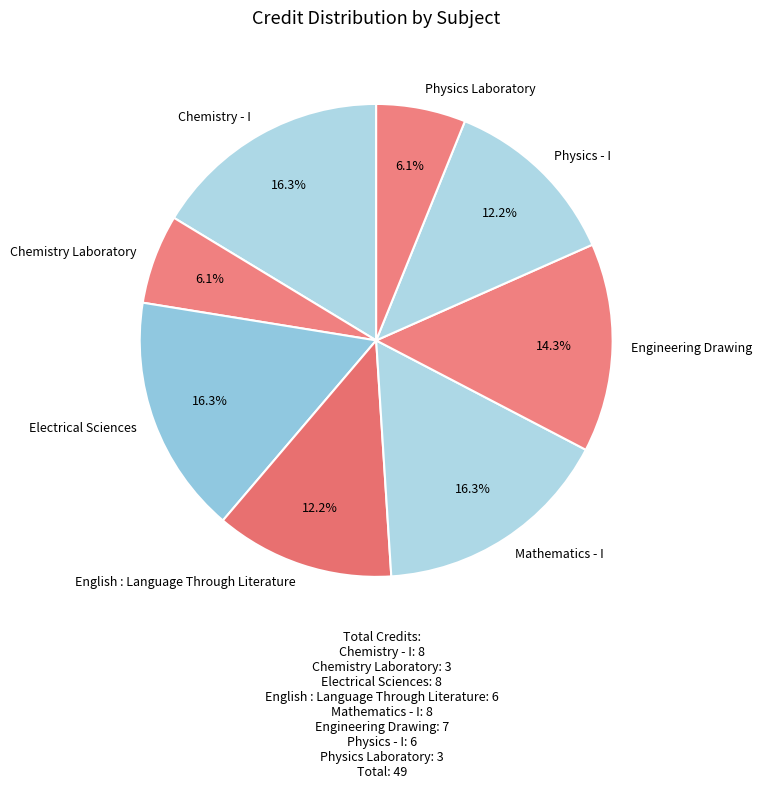

What is the ratio of the value at Engineering Drawing to the value at Physics - I?

1.2